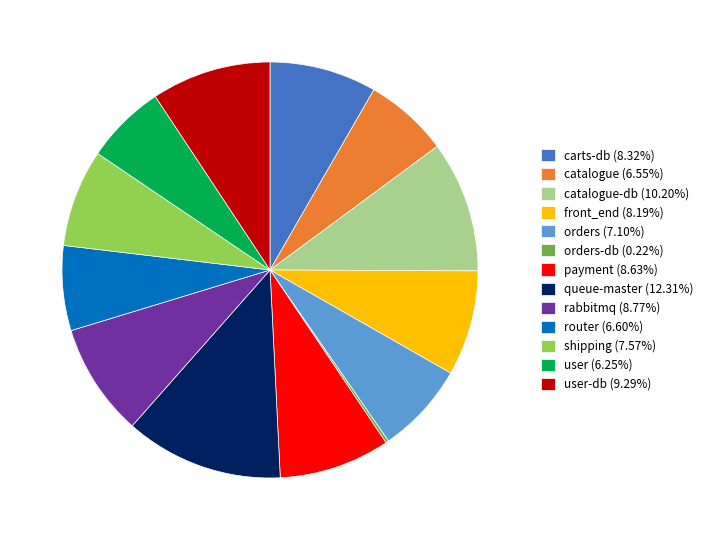

Combined, do payment (8.63%) and front_end (8.19%) account for over 50%?

No